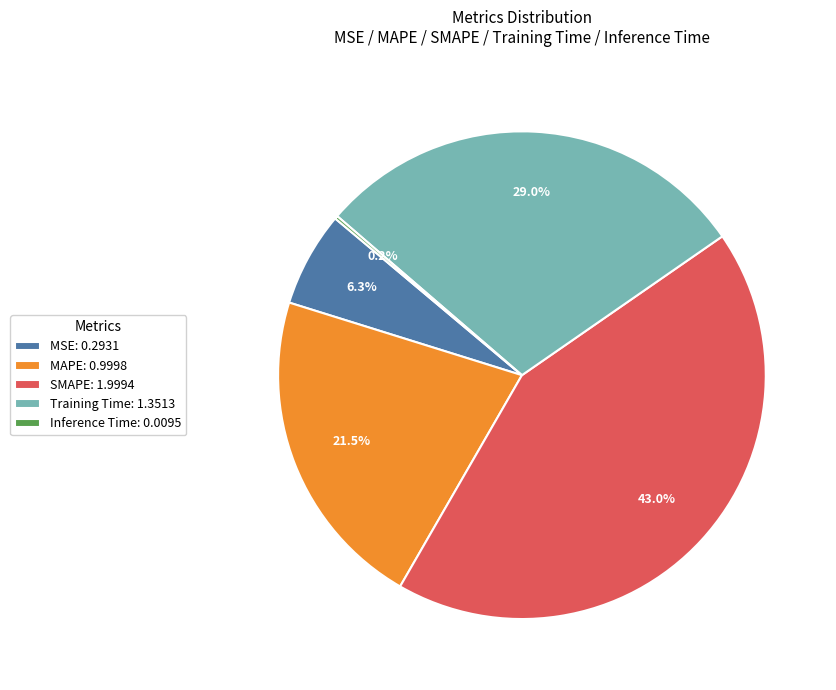

Does any single category account for the majority?

No